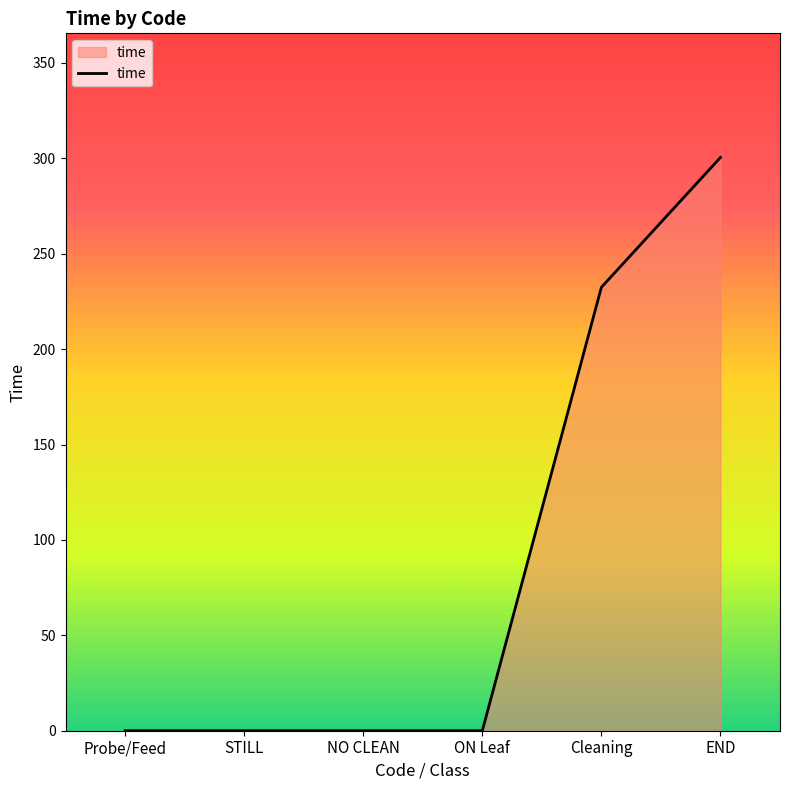

What is the difference between the values at Cleaning and Probe/Feed?

232.4